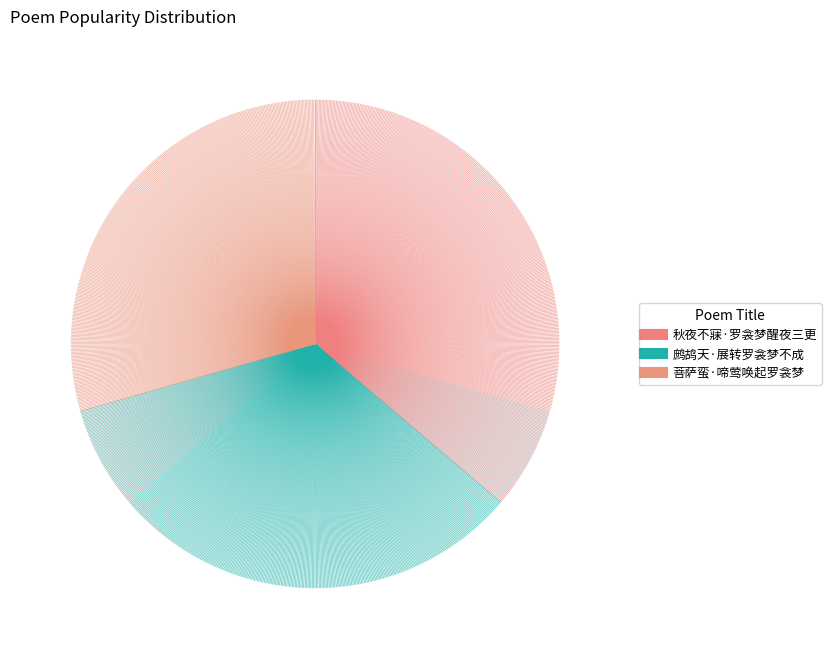

Is the sum of 鹧鸪天·展转罗衾梦不成 and 秋夜不寐·罗衾梦醒夜三更 greater than half?

Yes